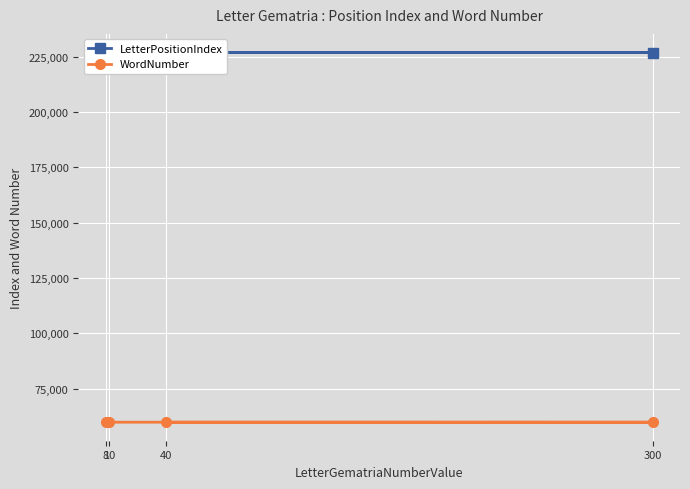

What is the difference between the maximum and second lowest values in the WordNumber series?

16